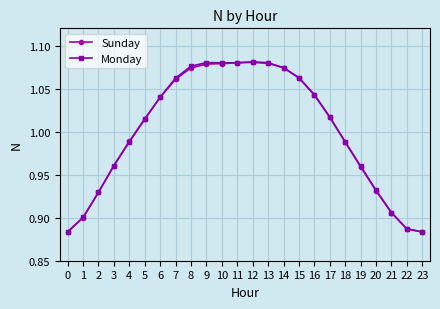

The Sunday series shows 0.4 at 15. True or false?

False